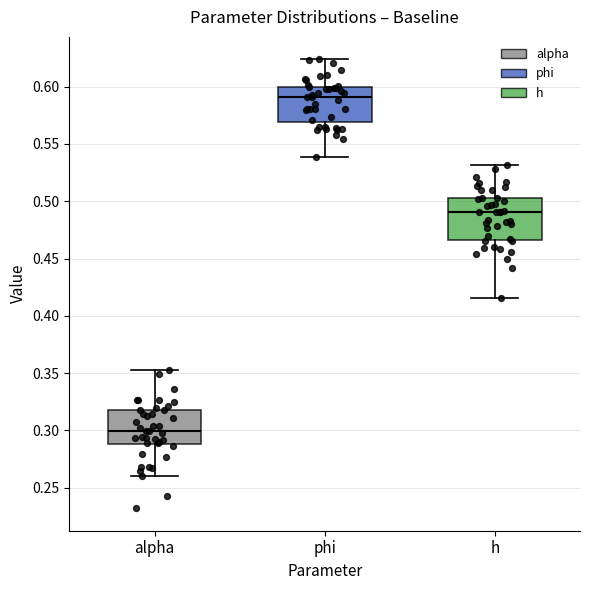

Where is the lower edge of the box for h on the y-axis? The values are not printed on the chart, so give them approximately, as read against the axis.

0.465